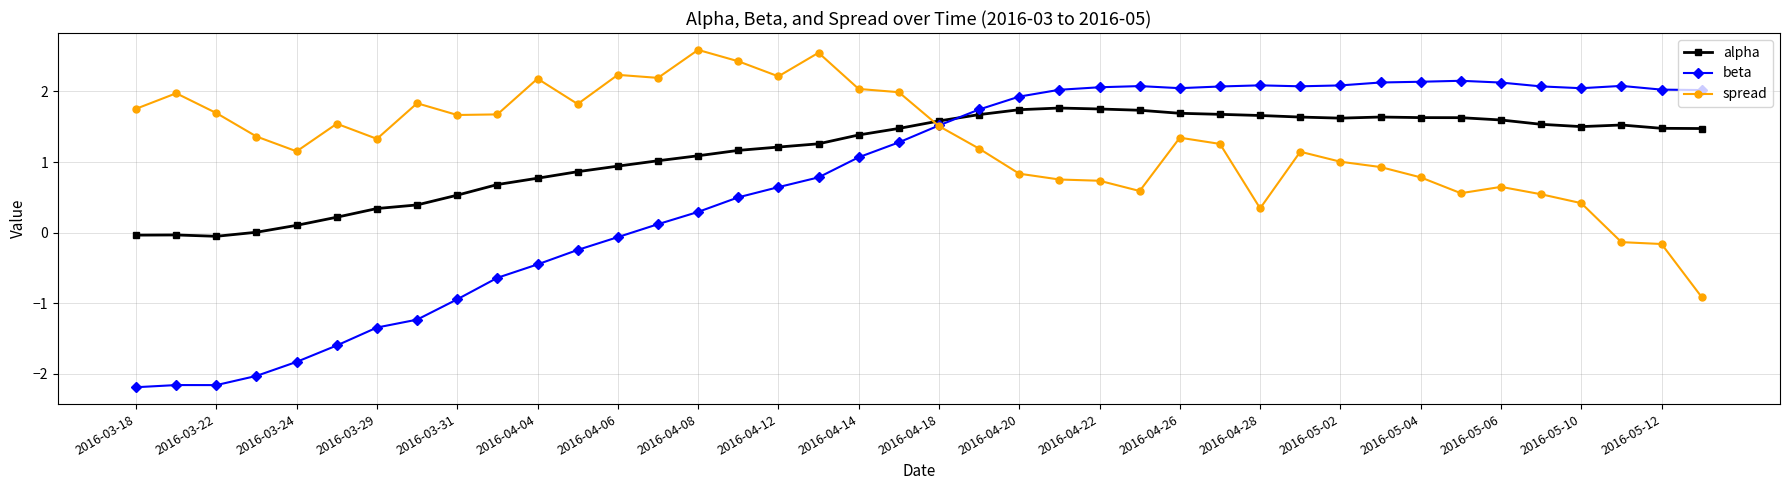

Which series has the widest spread of values?

beta